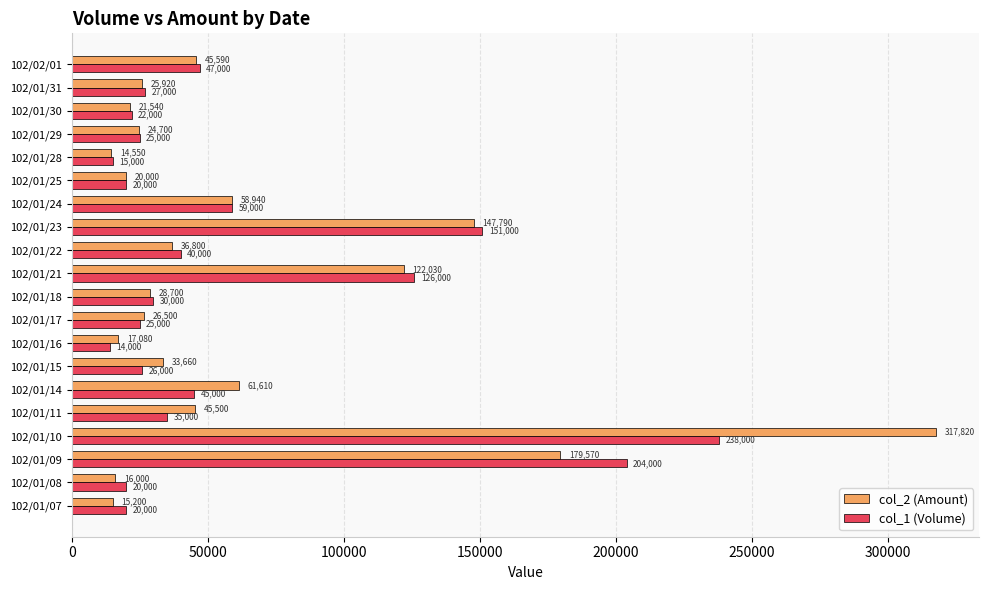

Which category has the lowest value in the col_2 (Amount) series?

102/01/28